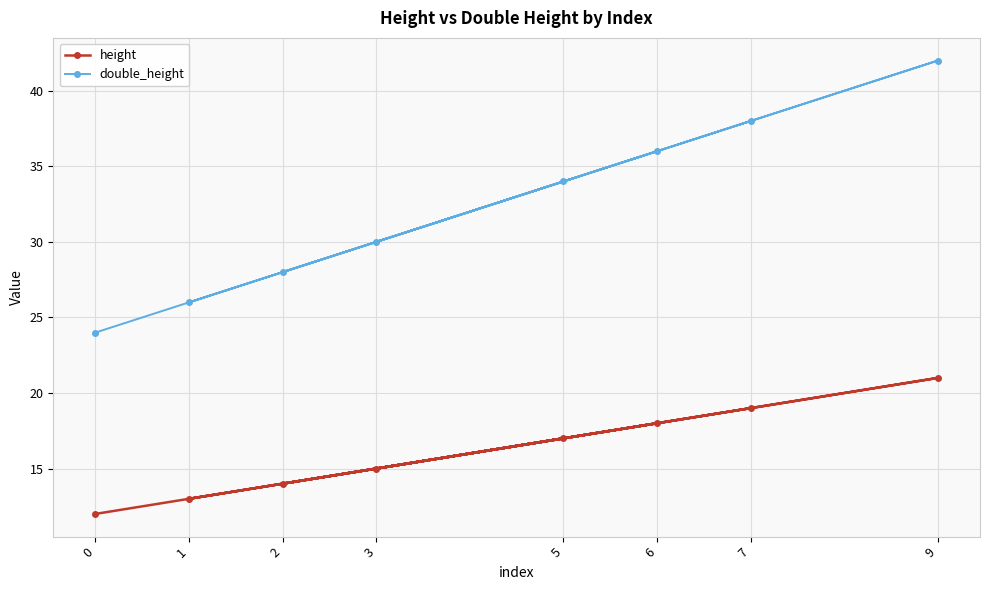

What is the difference between the double_height values at 9 and 3?

12